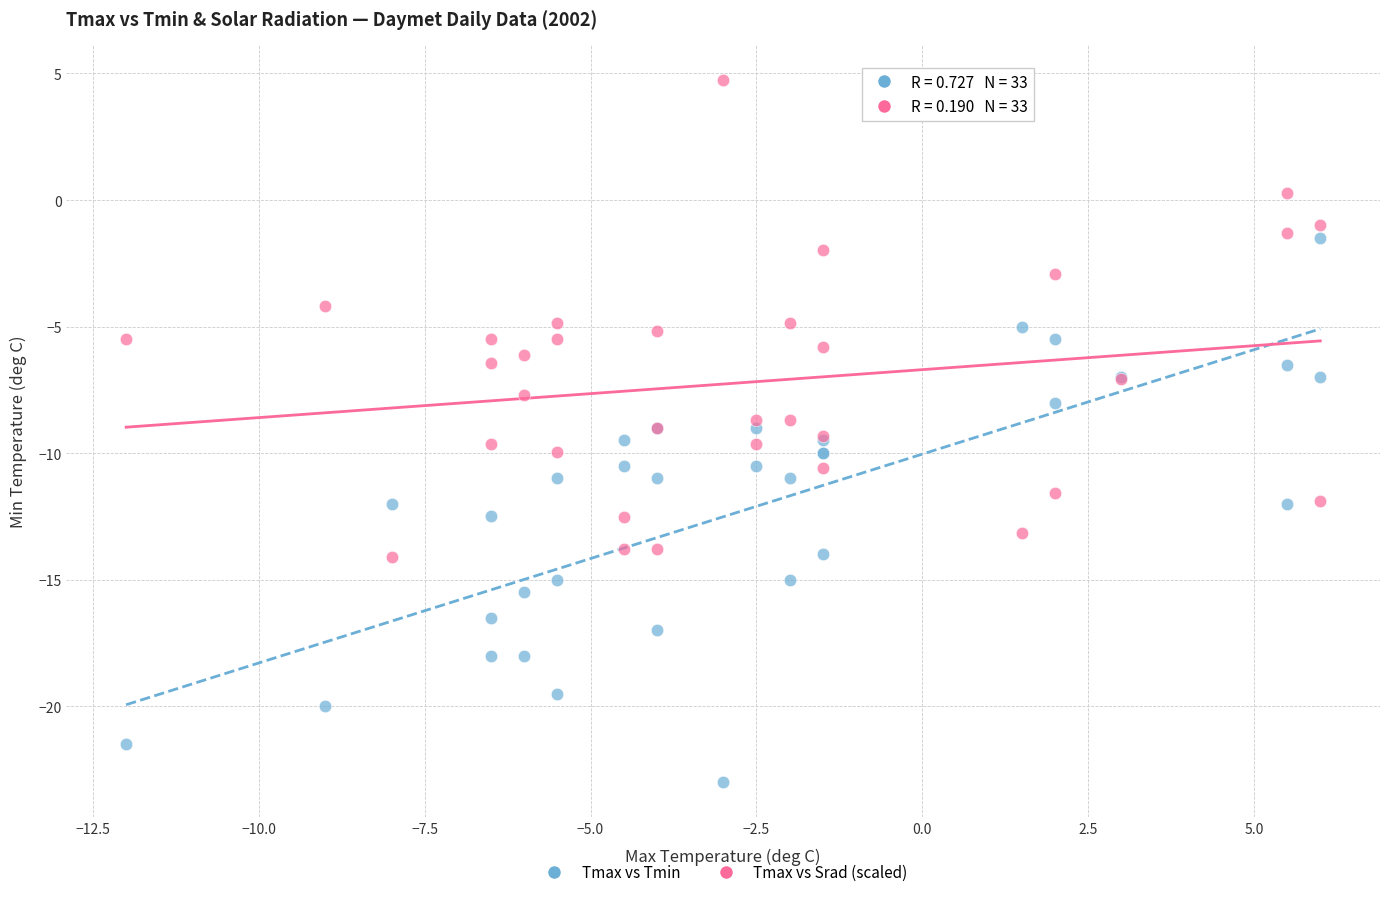

Which series has the largest Y range (max minus min)?

Tmax vs Tmin